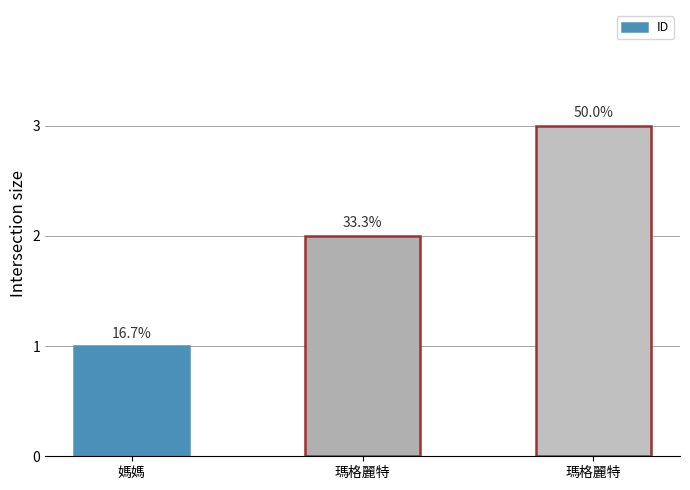

Rank the categories by value from lowest to highest.

媽媽, 瑪格麗特, 瑪格麗特